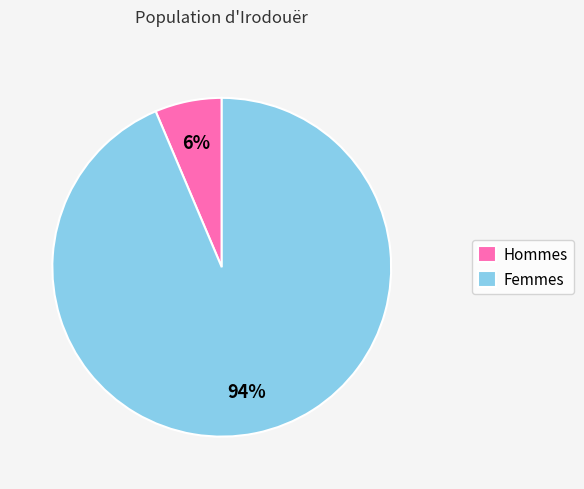

To the nearest percent, what is the average slice percentage?

50%